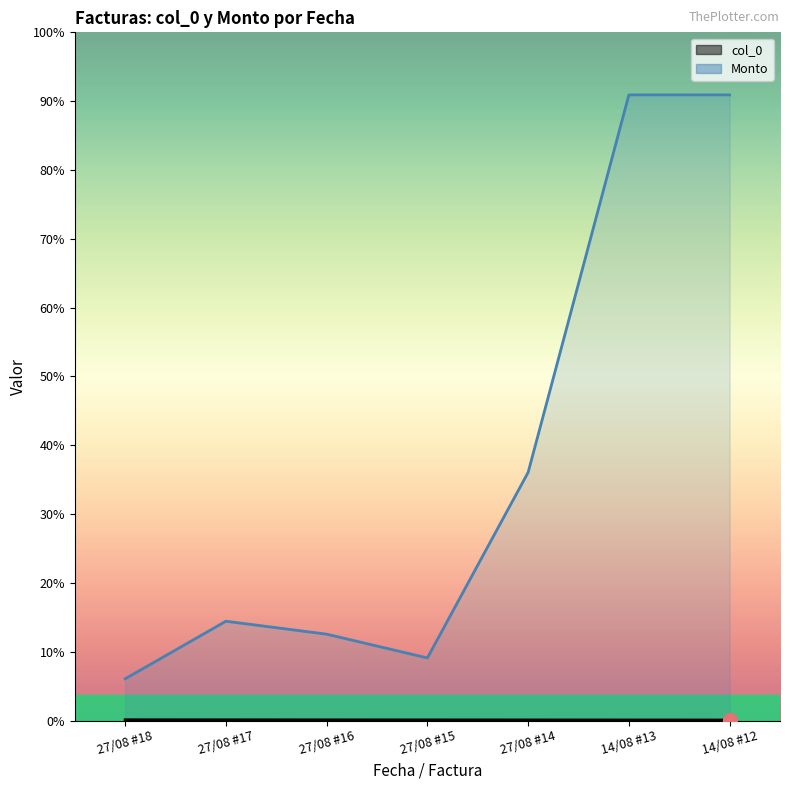

What is the difference between the highest and lowest values at 14/08 #13?

14987